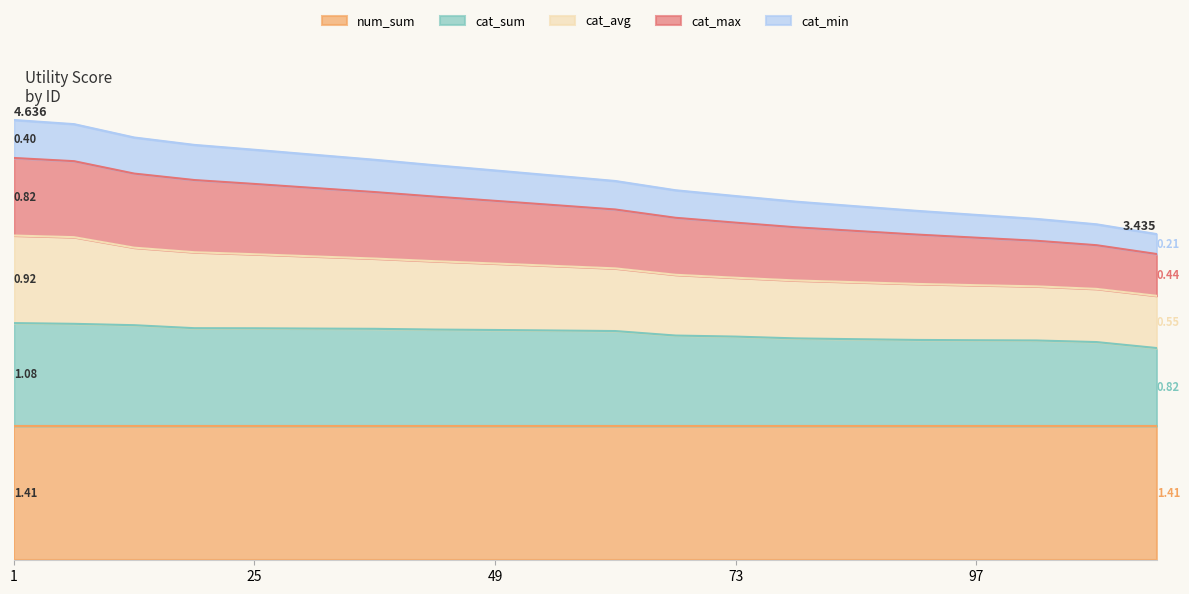

True or false: cat_min and cat_avg intersect in this chart.

False